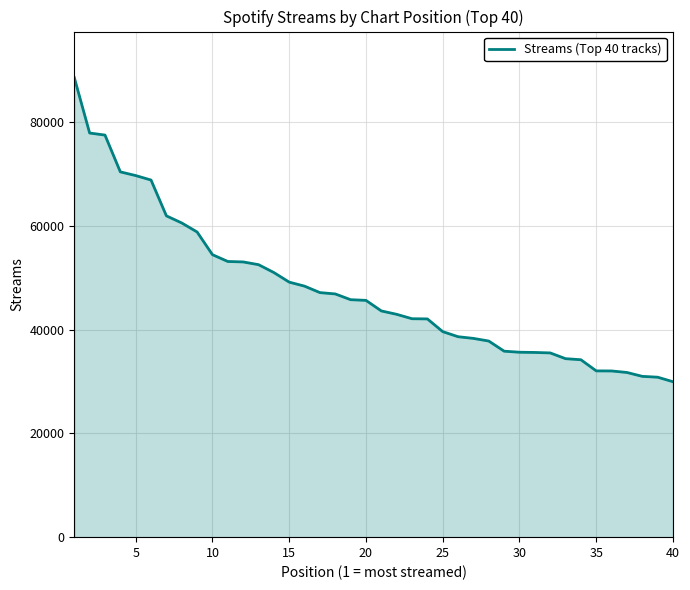

What is the minimum value shown in the chart?

29944